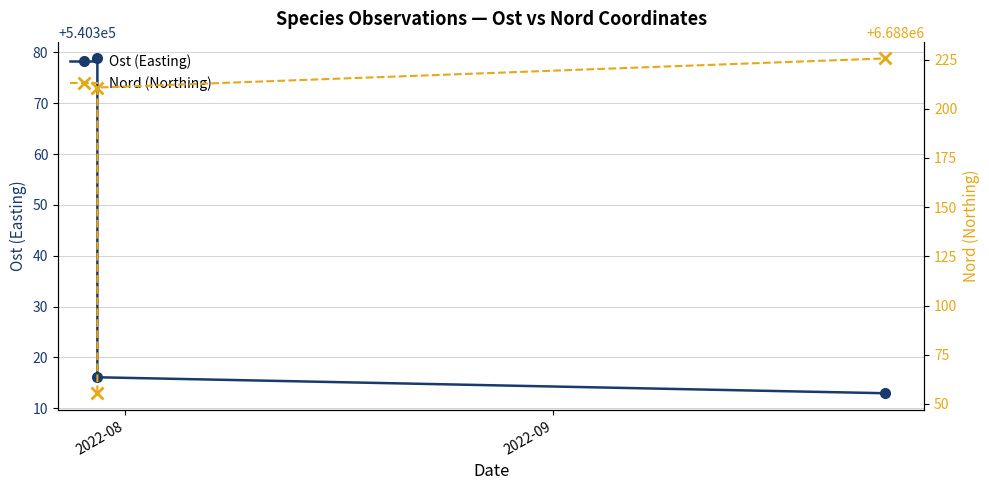

Reading left to right, extract all data points from this chart.

Ost (Easting): 540378.8	540316.1	540312.9
Nord (Northing): 6688055.5	6688210.8	6688225.6